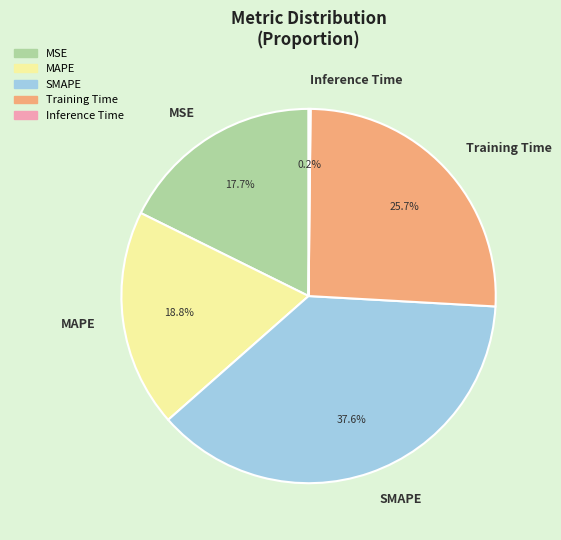

Which category has the biggest portion of the pie?

SMAPE